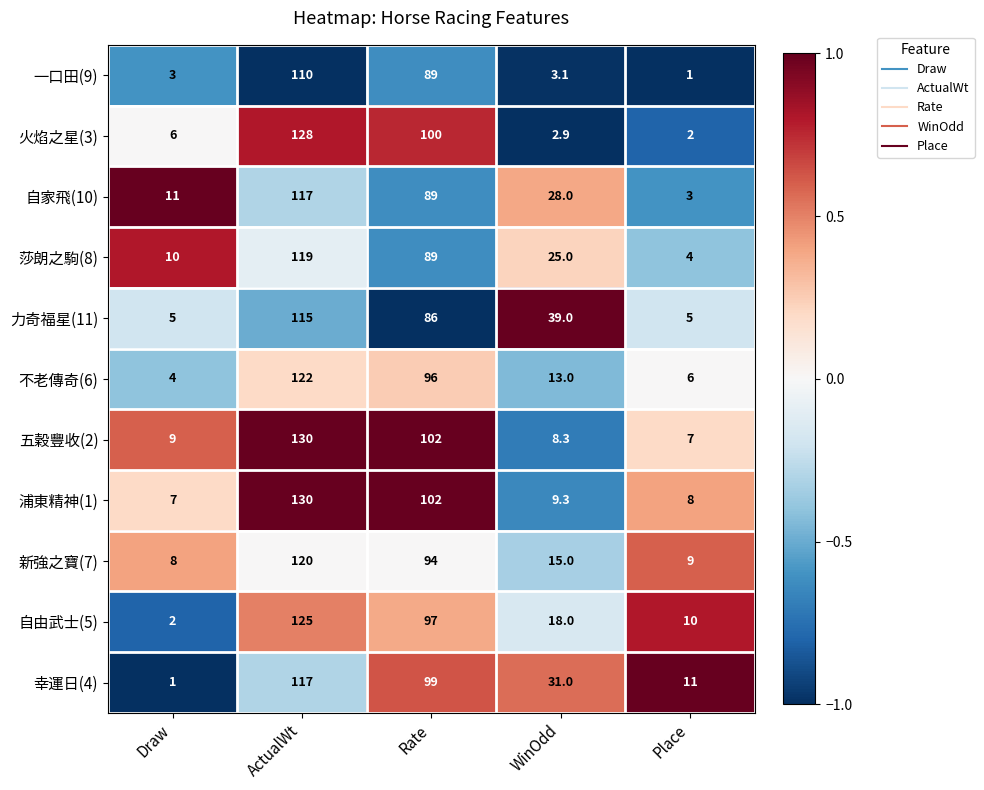

Rank the categories by 不老傳奇(6) value from highest to lowest.

ActualWt, Rate, WinOdd, Place, Draw